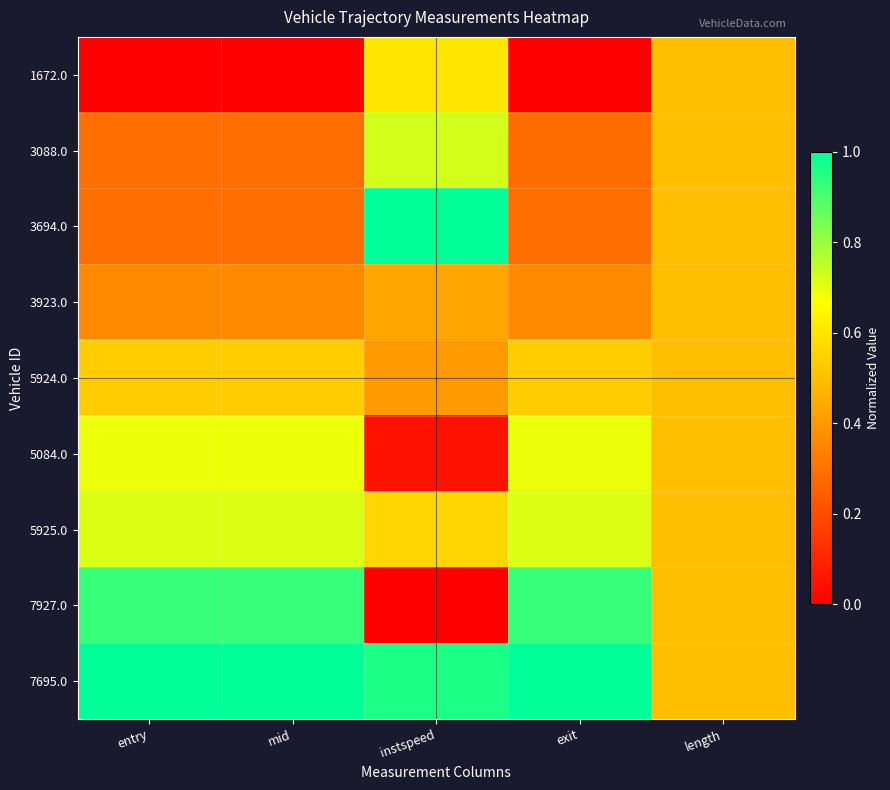

Between instspeed and length, which series saw the biggest shift?

3694.0